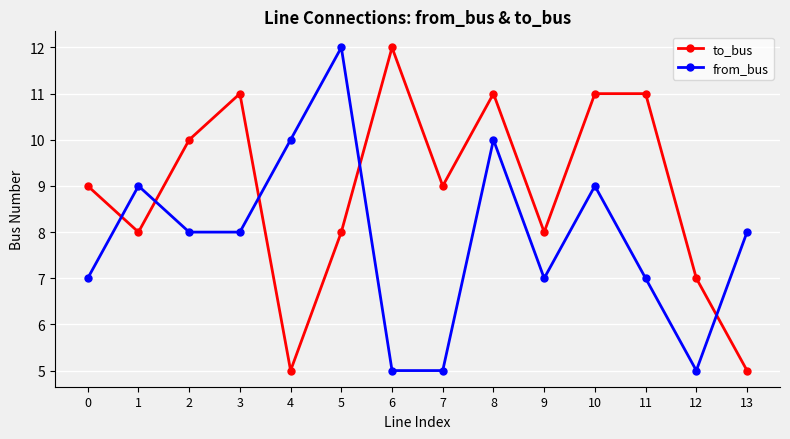

What are all the series names shown in the legend?

to_bus, from_bus